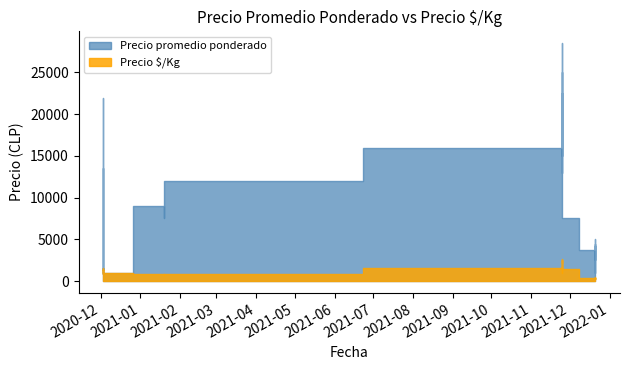

What is the label of the 28th point from the left?

2020-12-03